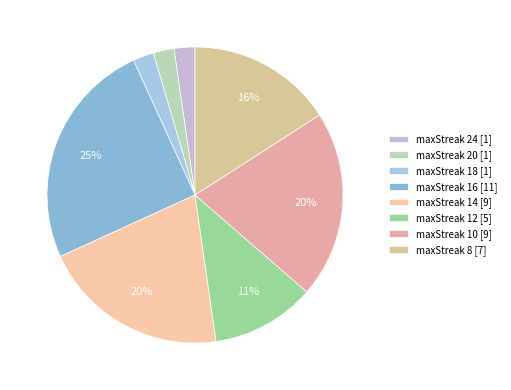

Count the number of slices in the pie.

8